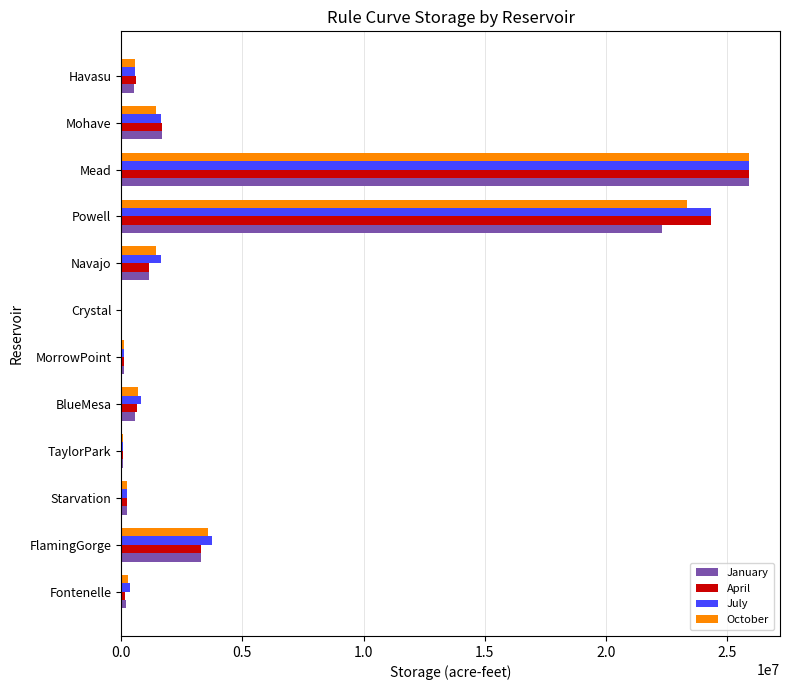

Where is October nearest to the value 12948493?

FlamingGorge